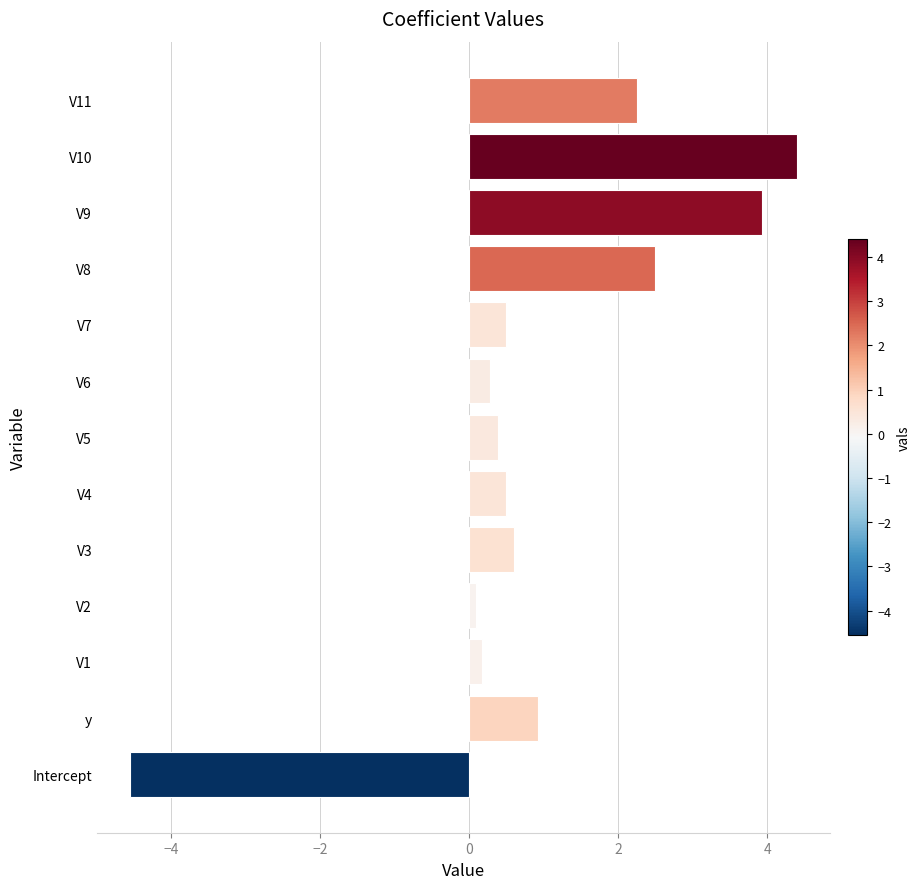

What is the average value?

0.9